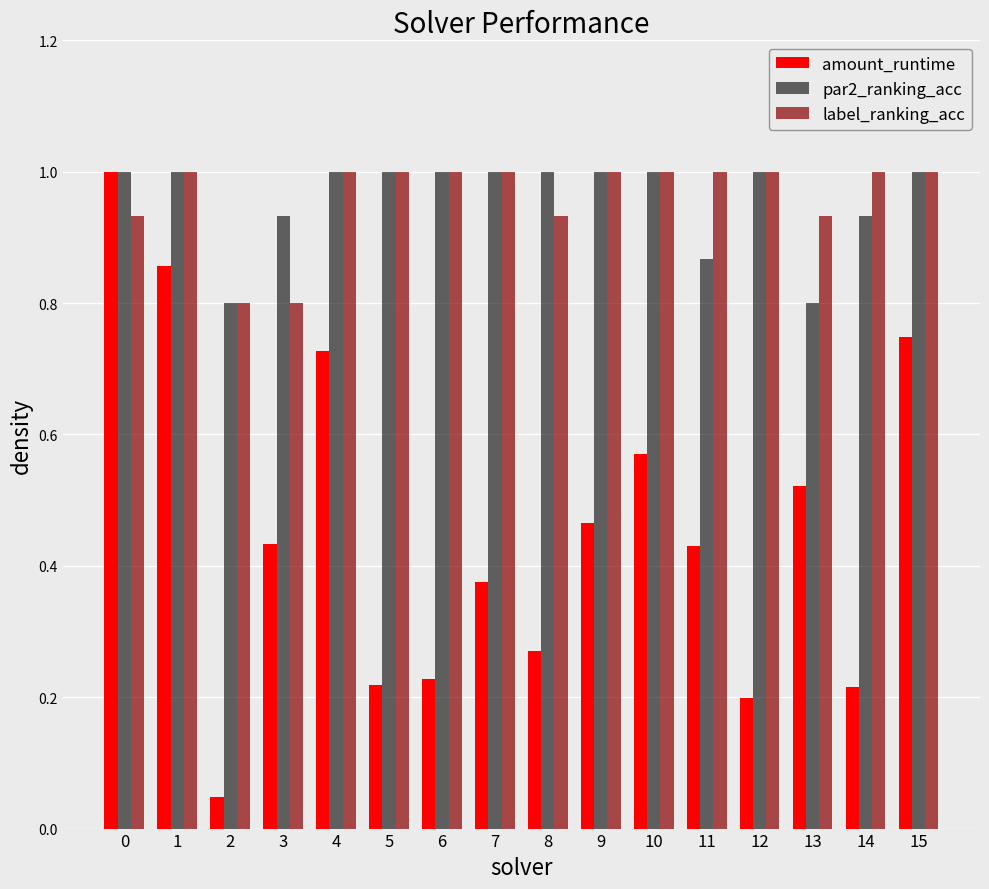

How many data points in par2_ranking_acc are less than 1?

5